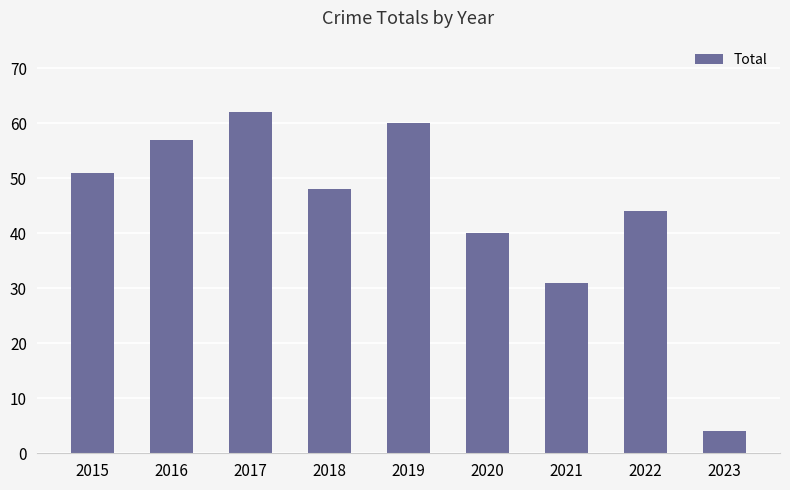

Reading right to left, what are all the values shown in this chart?

4	44	31	40	60	48	62	57	51